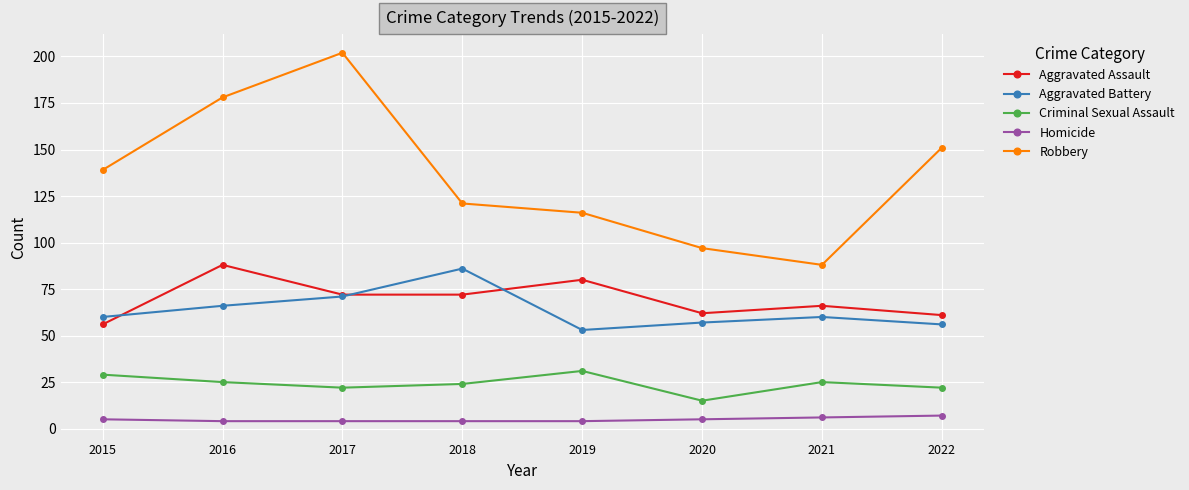

What is the difference between the maximum and minimum values in the Criminal Sexual Assault series?

16